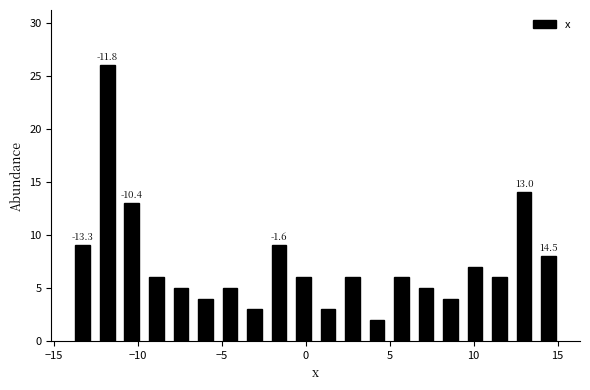

Around what value on the x-axis is the tallest bar? Give the approximate position of its centre, as read against the axis.

-12.0